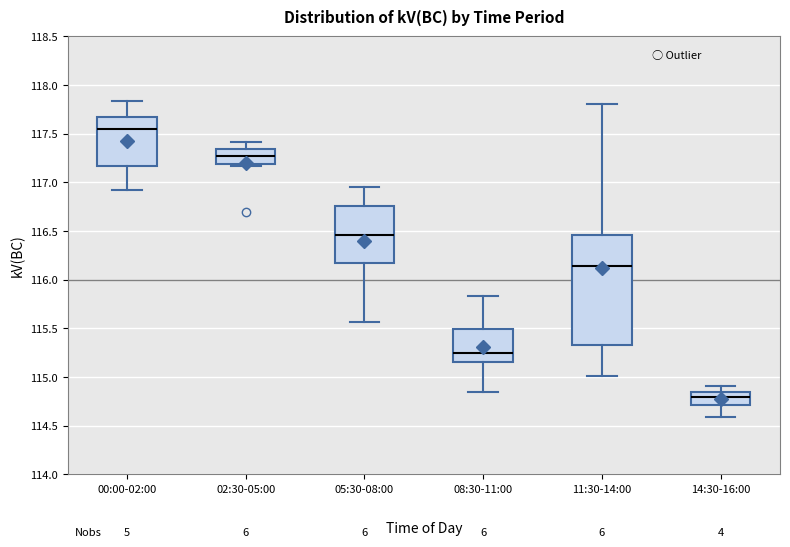

Reading left to right, transcribe this box plot: for each box, give where its median line is, the range the box spans, and where its two whiskers end, as read against the y-axis. The values are not printed on the chart, so give them approximately, as read against the axis.

00:00-02:00: median 117.55, box 117.15 to 117.65, whiskers 116.90 to 117.85
02:30-05:00: median 117.25, box 117.20 to 117.35, whiskers 117.15 to 117.40
05:30-08:00: median 116.45, box 116.15 to 116.75, whiskers 115.55 to 116.95
08:30-11:00: median 115.25, box 115.15 to 115.50, whiskers 114.85 to 115.85
11:30-14:00: median 116.15, box 115.35 to 116.45, whiskers 115.00 to 117.80
14:30-16:00: median 114.80, box 114.70 to 114.85, whiskers 114.60 to 114.90